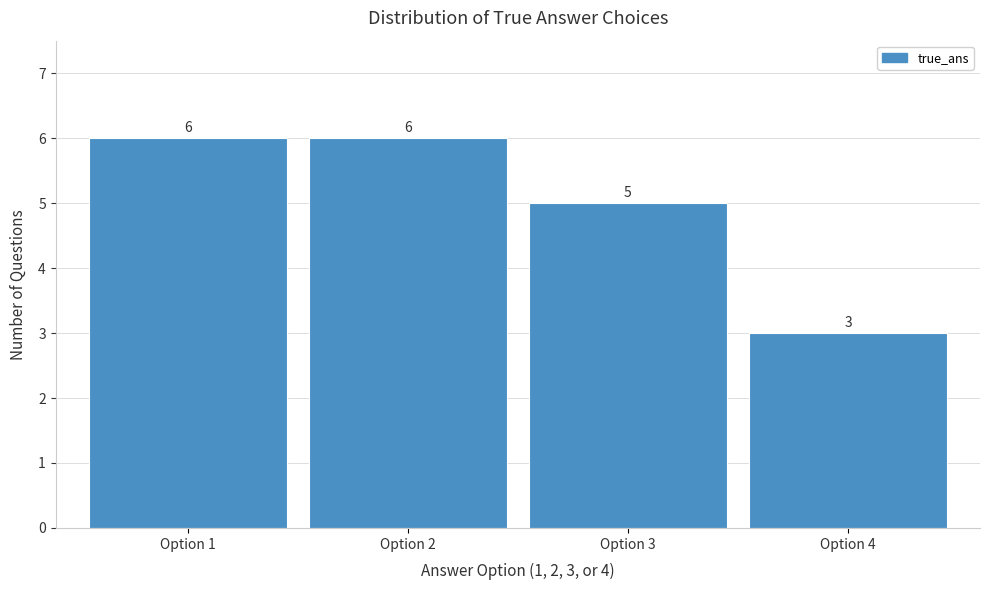

Reading right to left, extract all data points from this chart.

3	5	6	6